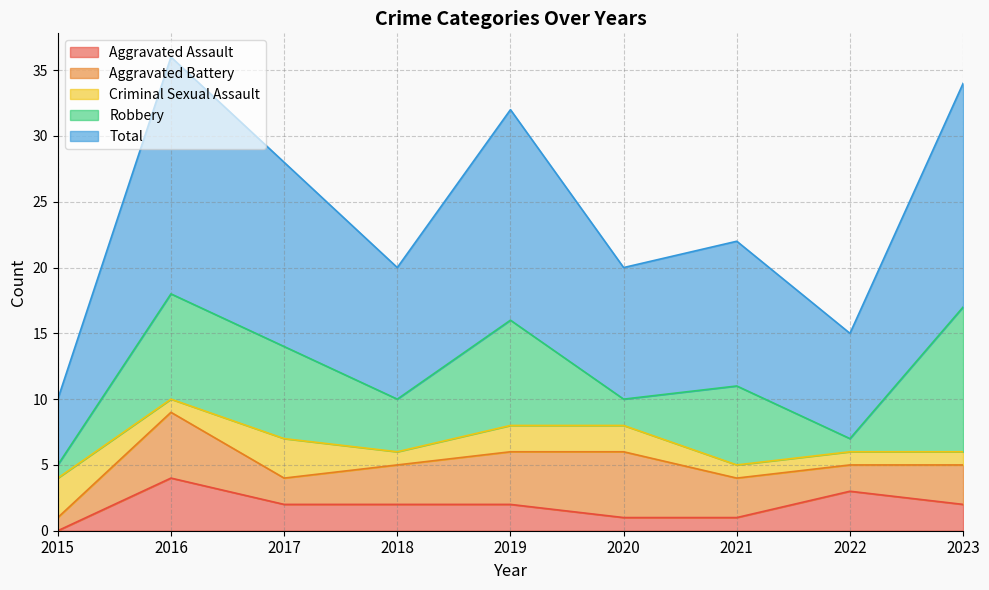

How many Criminal Sexual Assault values are between 1 and 2?

7